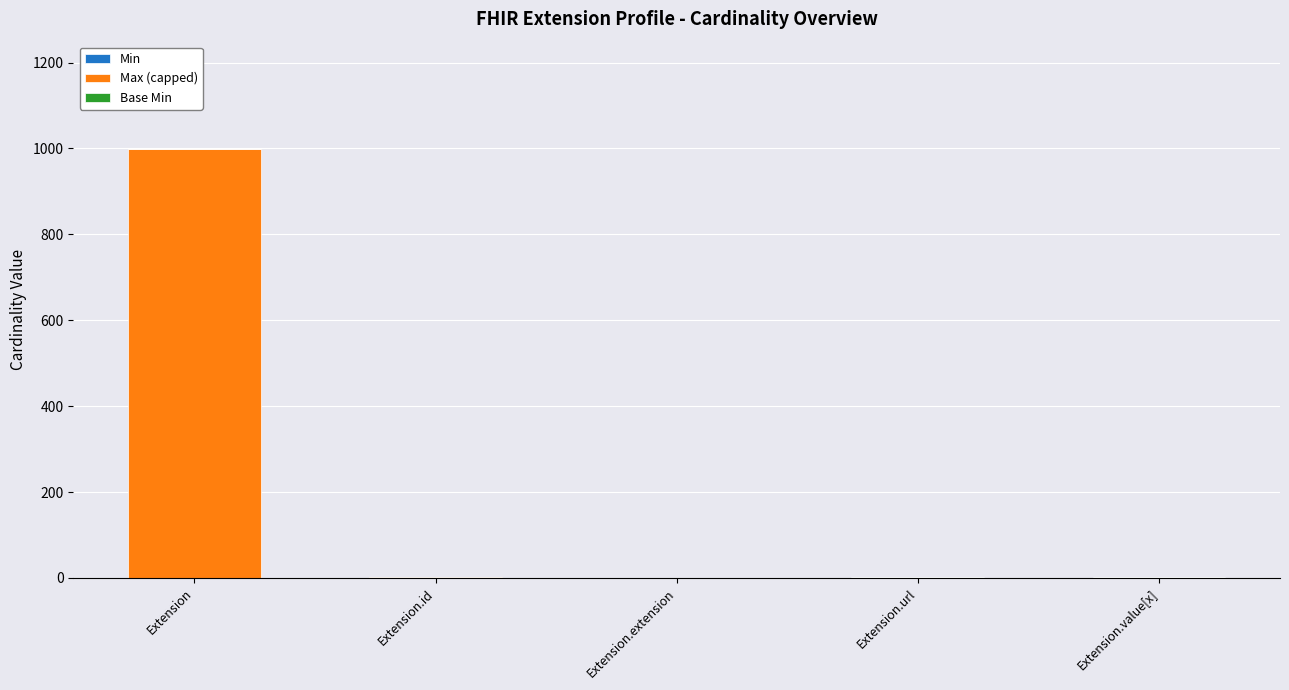

At which category is the sum across all series the highest?

Extension